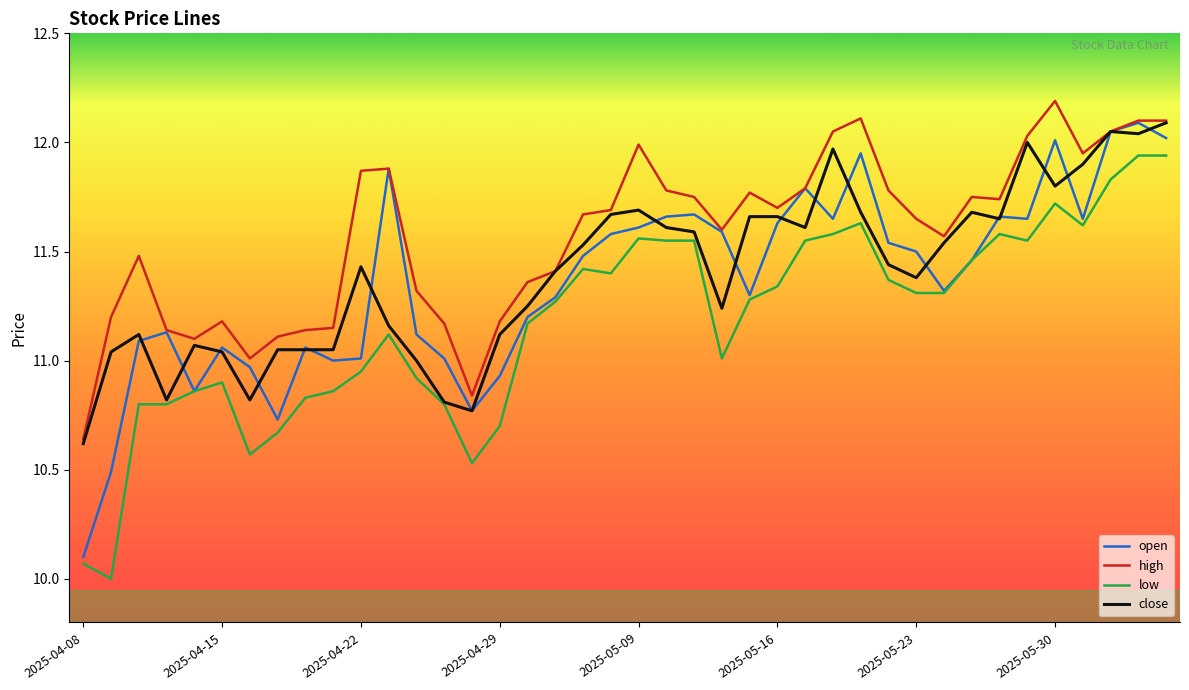

True or false: high and low intersect in this chart.

False